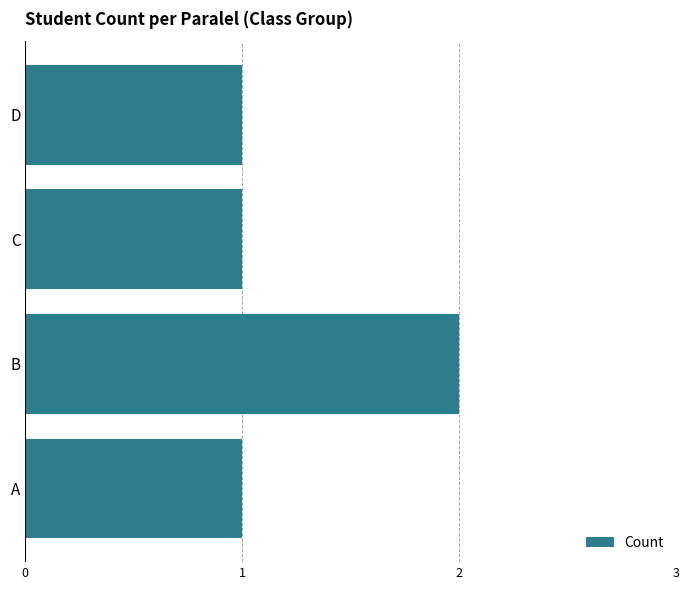

What is the ratio of the value at B to the value at C?

2.0